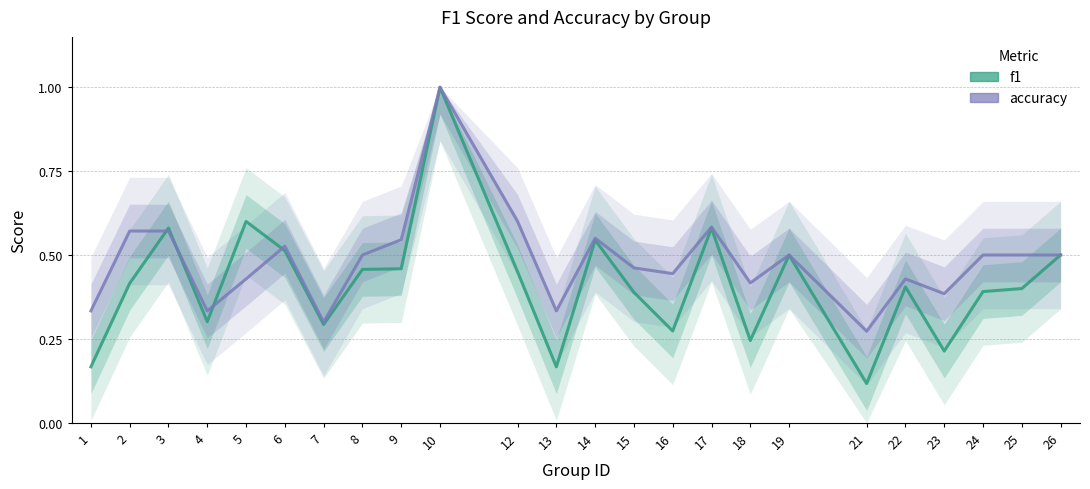

How many data points does each series have?

24